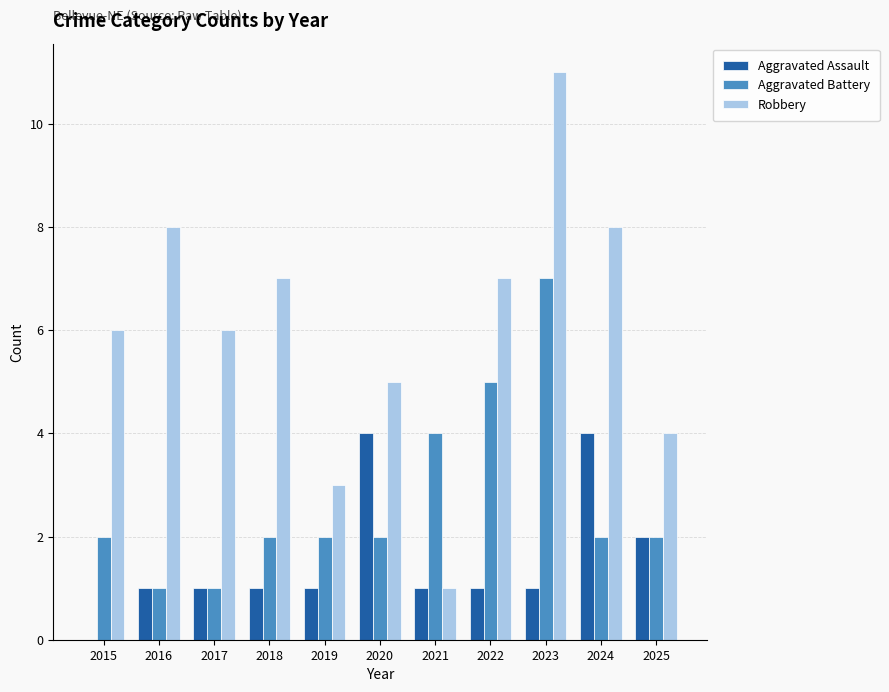

The value of Aggravated Assault at 2022 is 0. True or false?

False